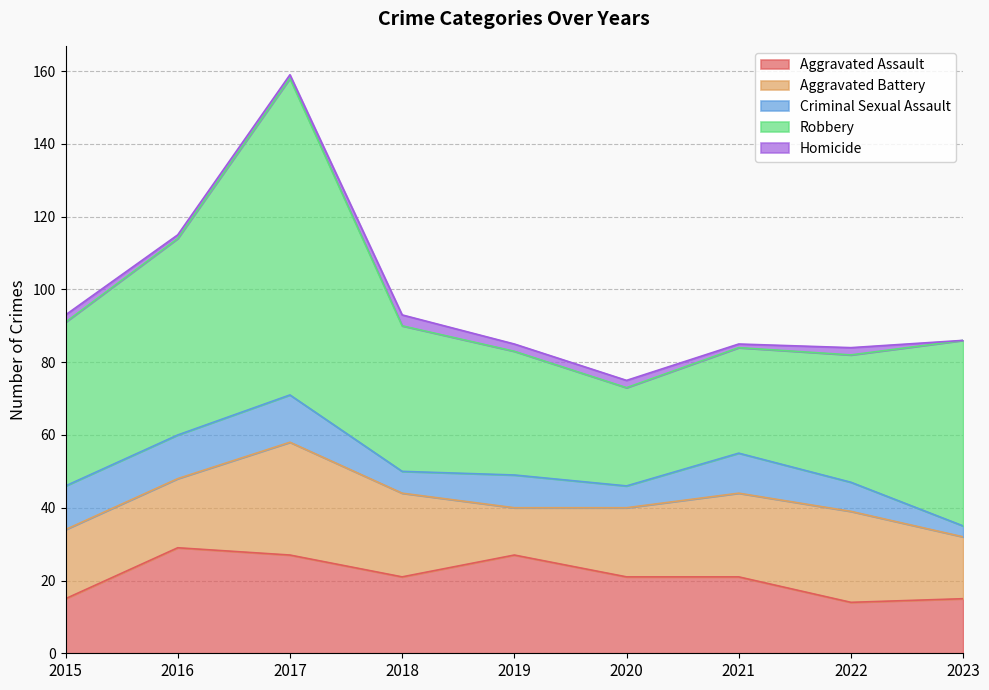

True or false: Robbery has a value of 18 at 2021.

False